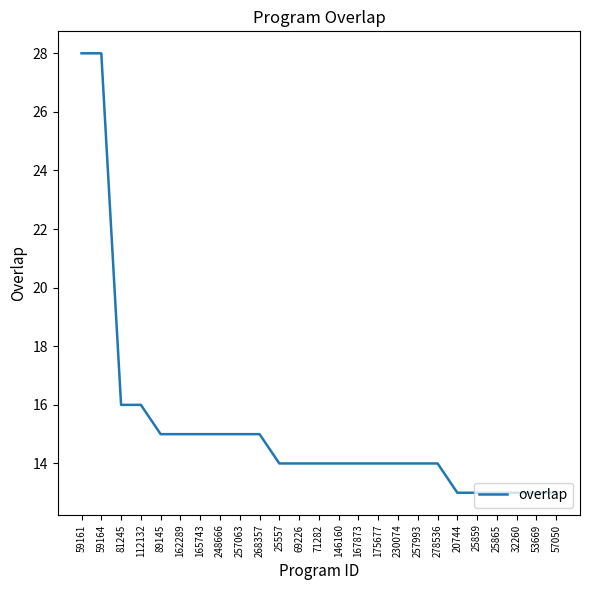

How many lines are shown in the chart?

1